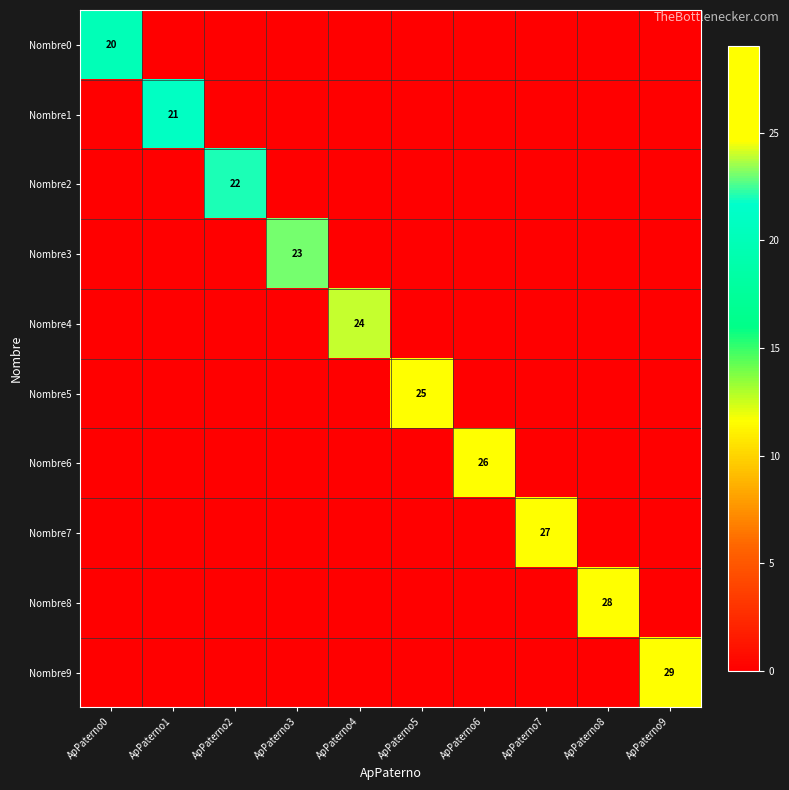

The Nombre7 series shows 27 at ApPaterno7. True or false?

True